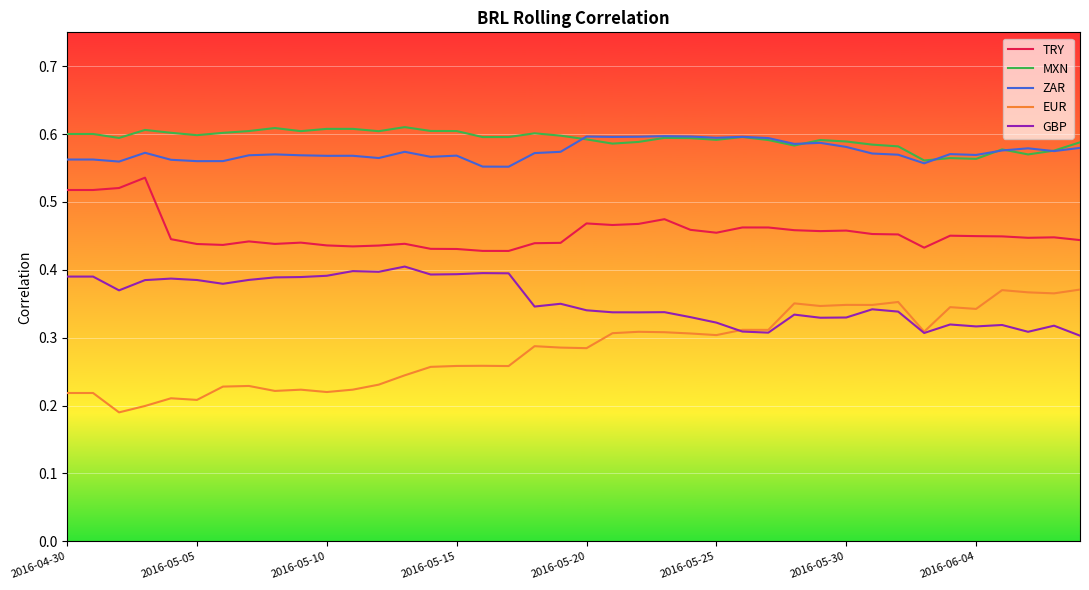

Which series has the largest total across all categories?

MXN